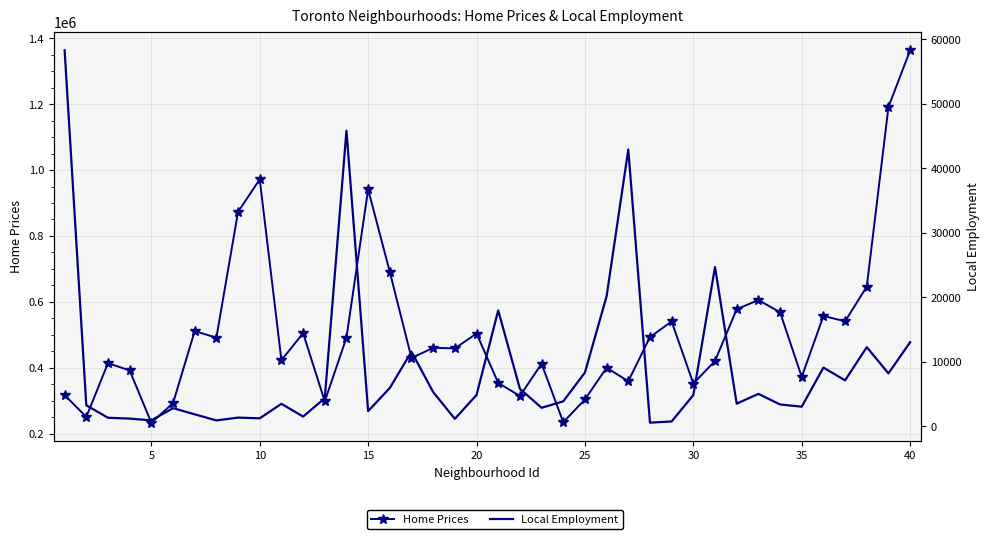

Is the value of Local Employment at 15 greater than the value of Home Prices at 16?

No